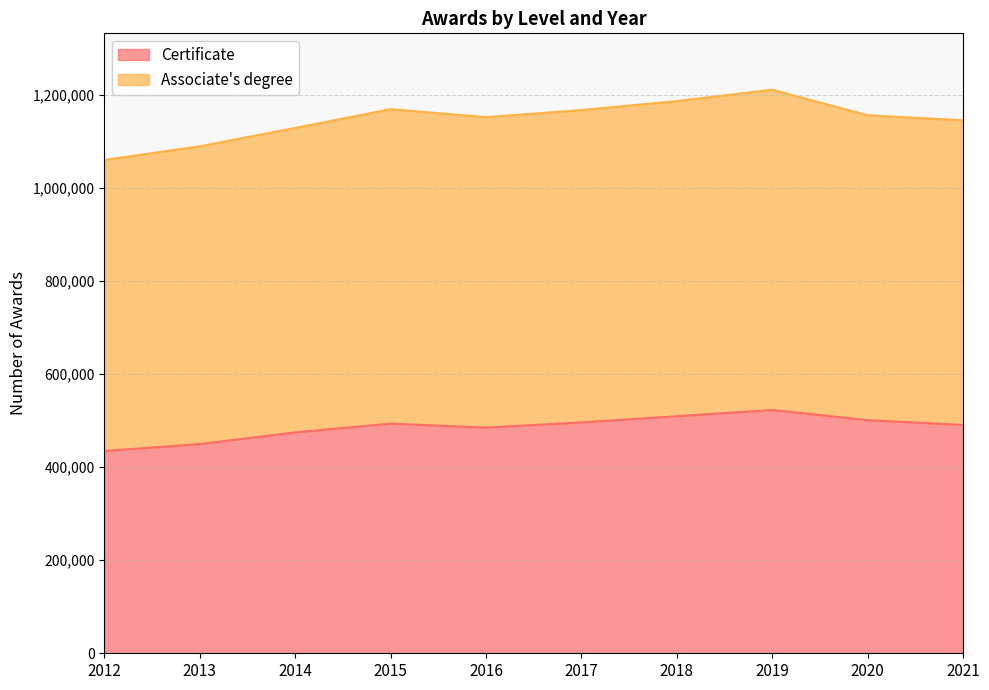

How many interior local valleys (lower than both neighbors) does the data have?

1